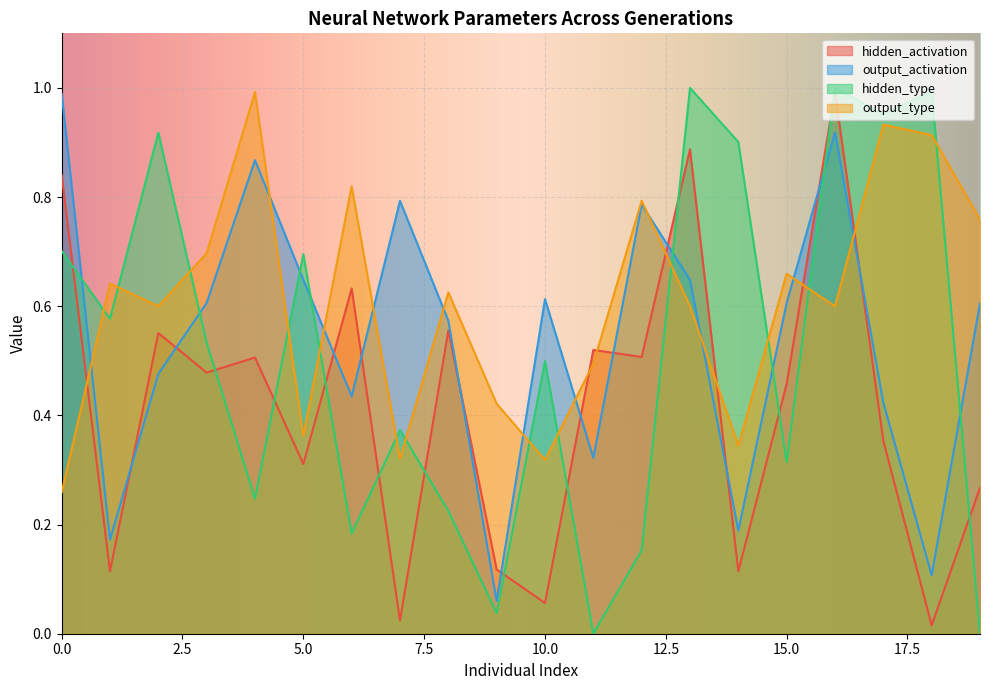

Rank the series at 9 from lowest to highest value.

hidden_type, output_activation, hidden_activation, output_type